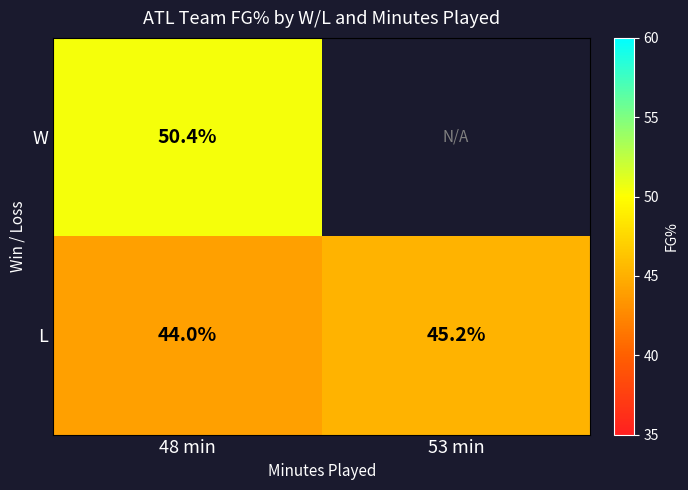

Is the value of W at 48 min greater than the value of L at 48 min?

Yes